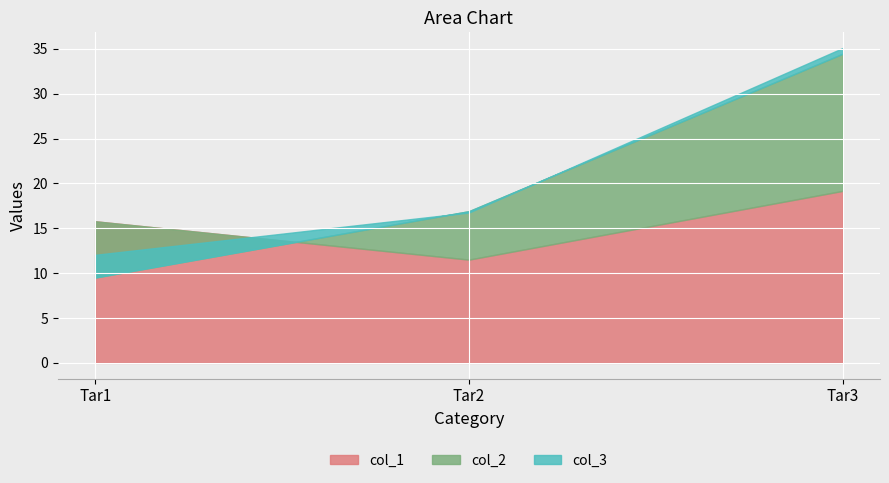

At which label is col_3 closest to 1?

Tar3